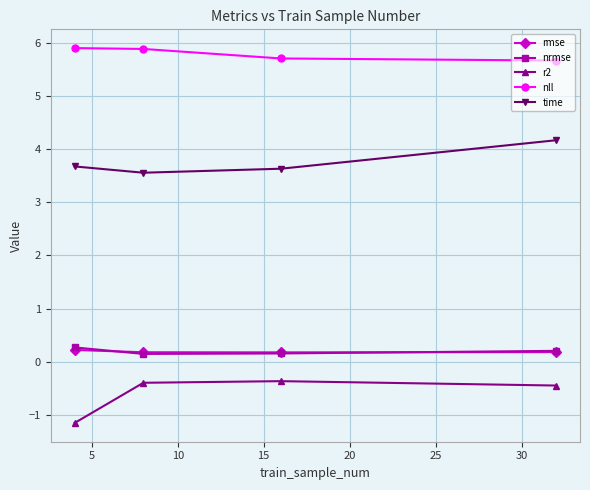

Does the chart have visible grid lines?

Yes